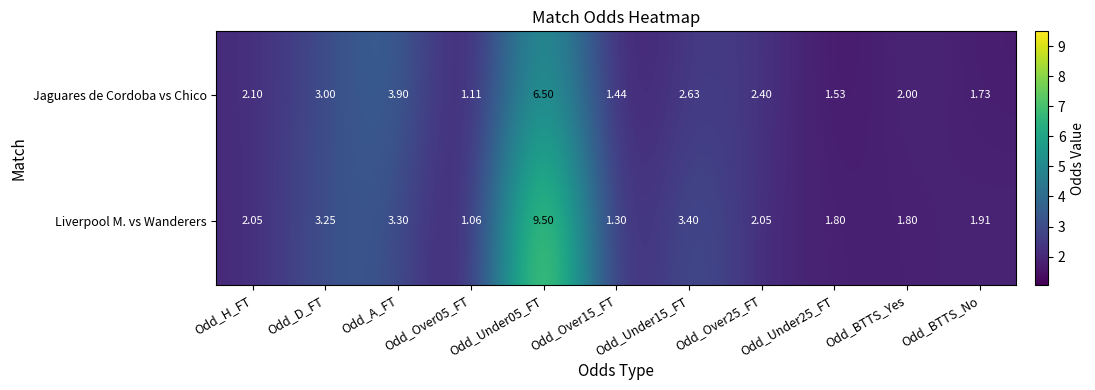

Where is Jaguares de Cordoba vs Chico nearest to the value 3?

Odd_D_FT